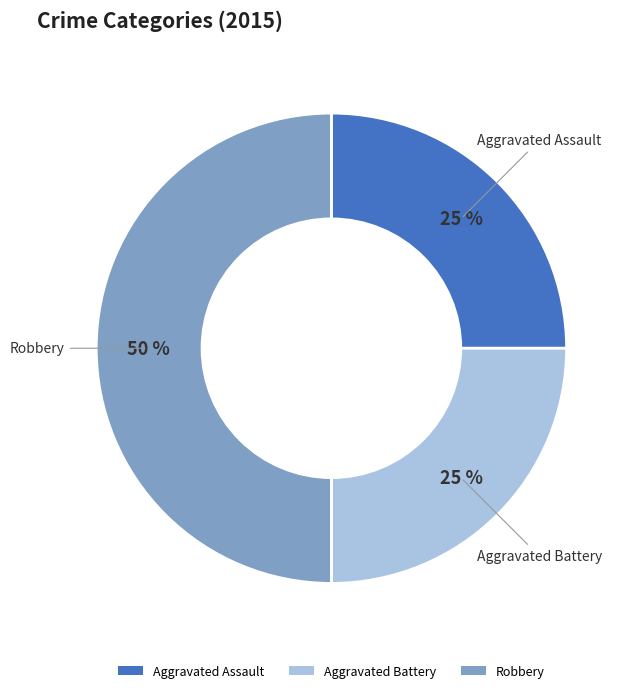

Which category has the biggest portion of the pie?

Robbery